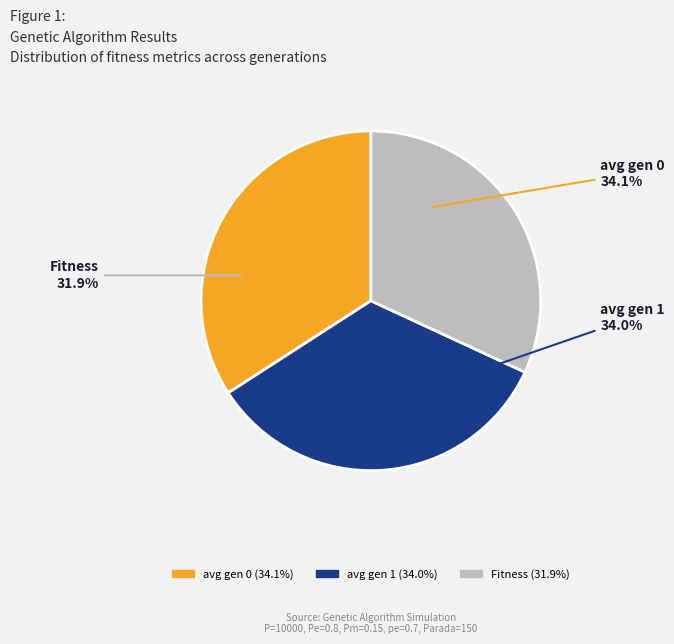

What portion of the pie excludes Fitness?

68.1%